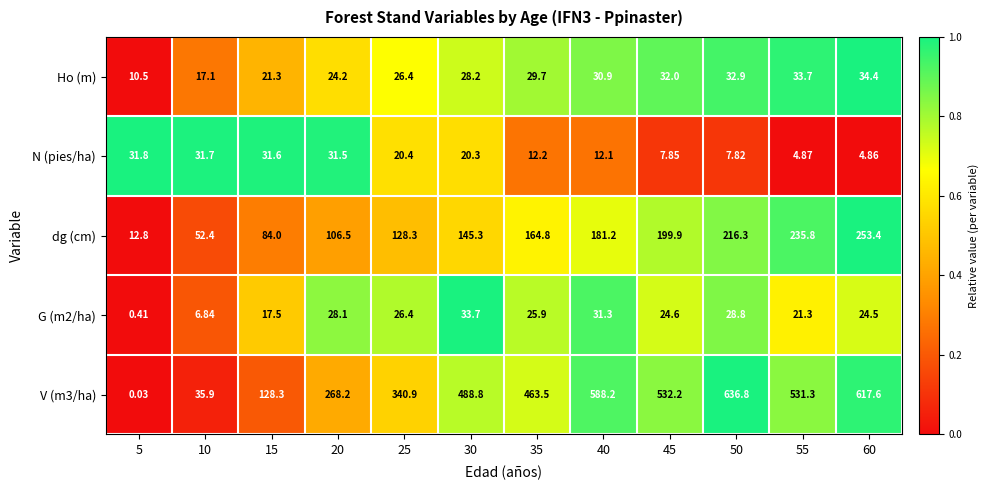

Which series changed the most between 50 and 60?

dg (cm)